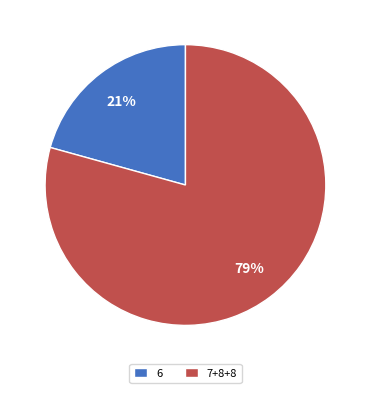

Combined, do 7+8+8 and 6 account for over 50%?

Yes